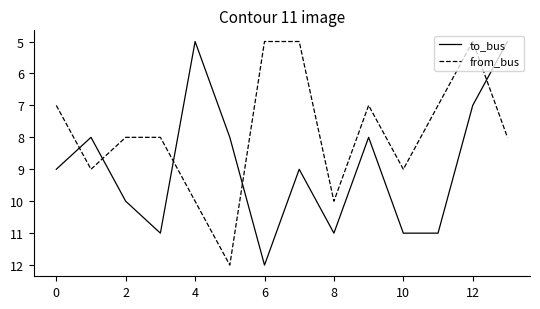

What is the maximum value shown in the chart?

12